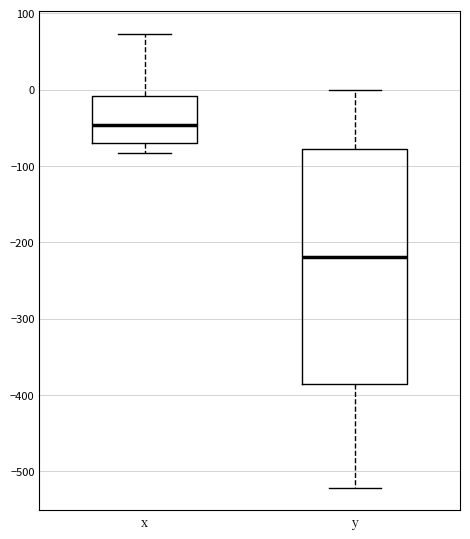

Which box's median line is the highest?

x